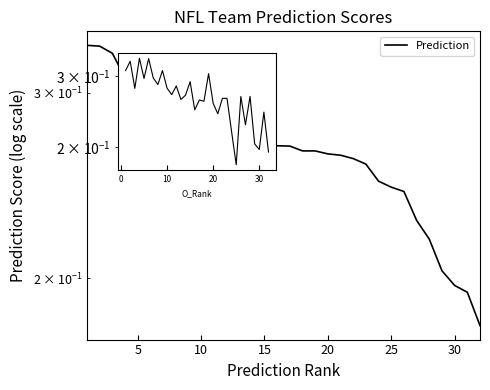

What is the difference between the second highest and second lowest values?

0.1